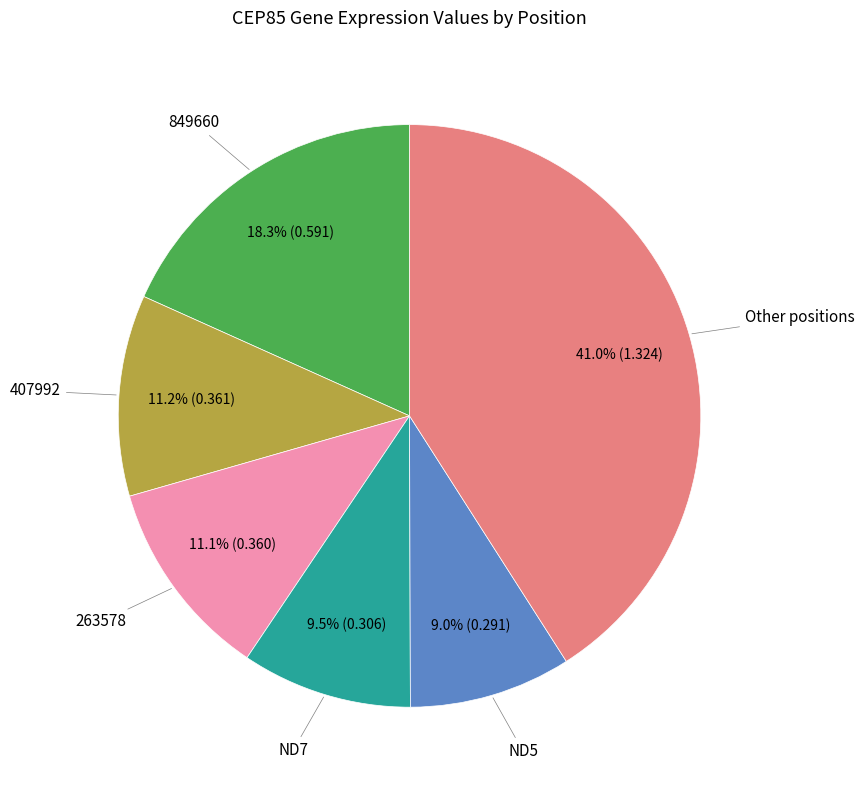

Does any single category account for the majority?

No